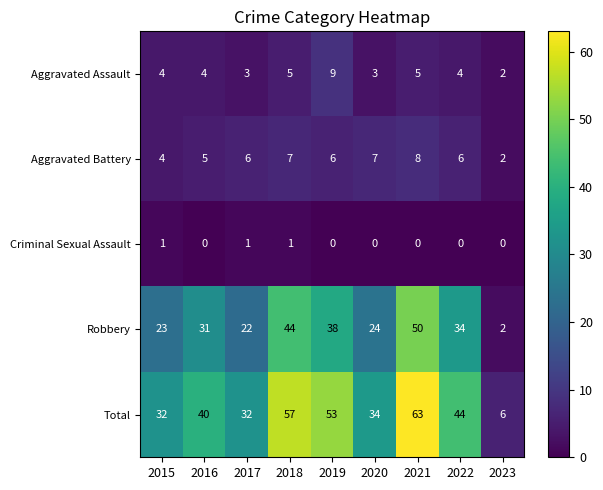

List the series in order of their peak value, lowest first.

Criminal Sexual Assault, Aggravated Battery, Aggravated Assault, Robbery, Total